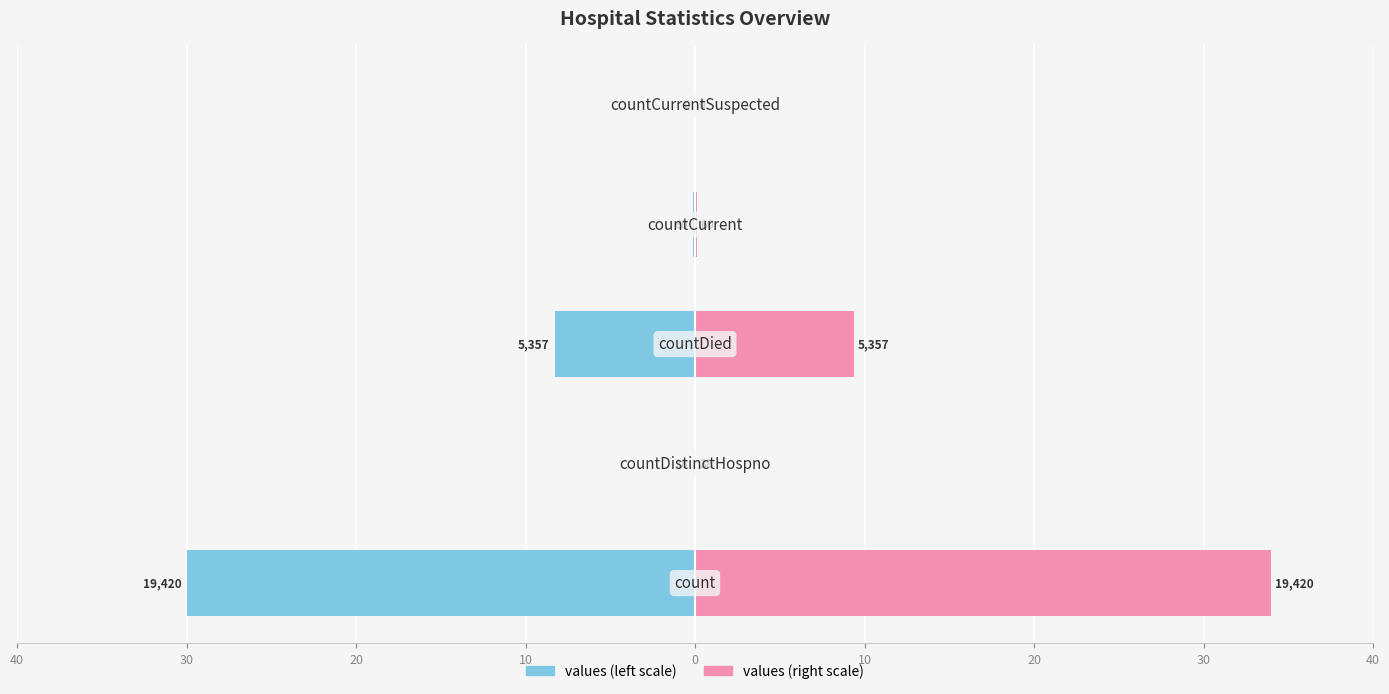

Reading right to left, transcribe all the data shown in this chart.

values (left): 0.0	-0.1	-8.3	-0.1	-30.0
values (right): 0.0	0.1	9.4	0.1	34.0